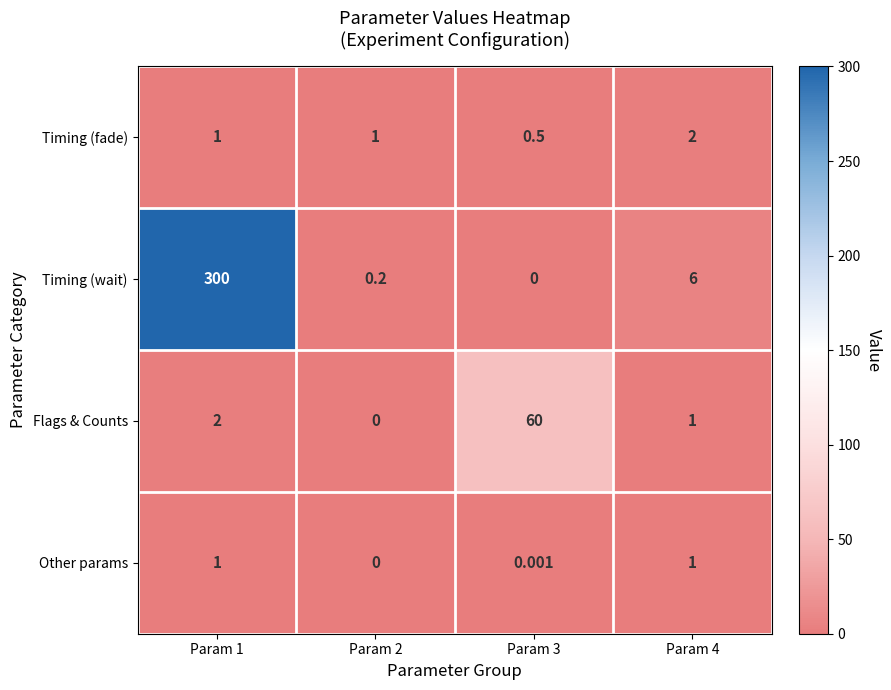

Rank the series by their maximum value, from highest to lowest.

Timing (wait), Flags & Counts, Timing (fade), Other params